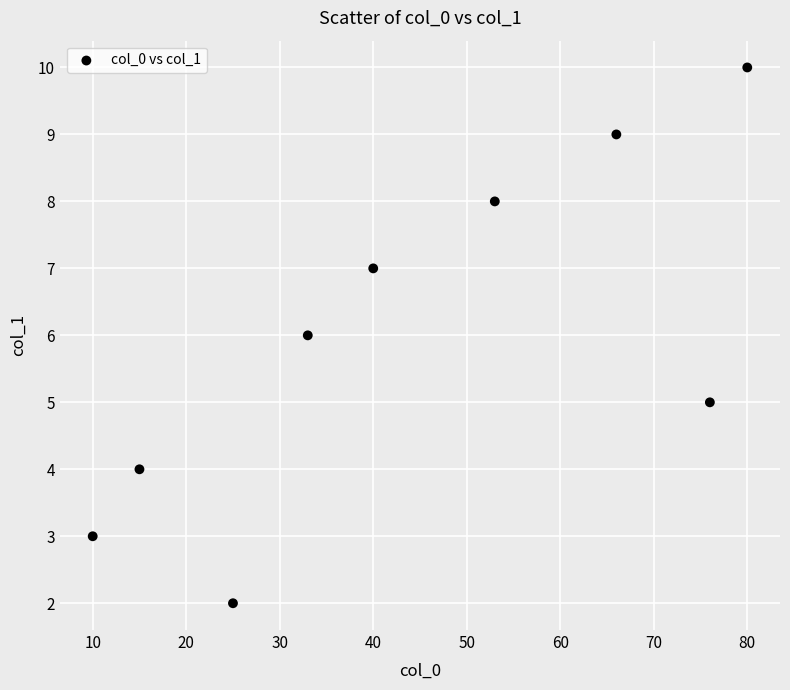

What is the average Y value?

6